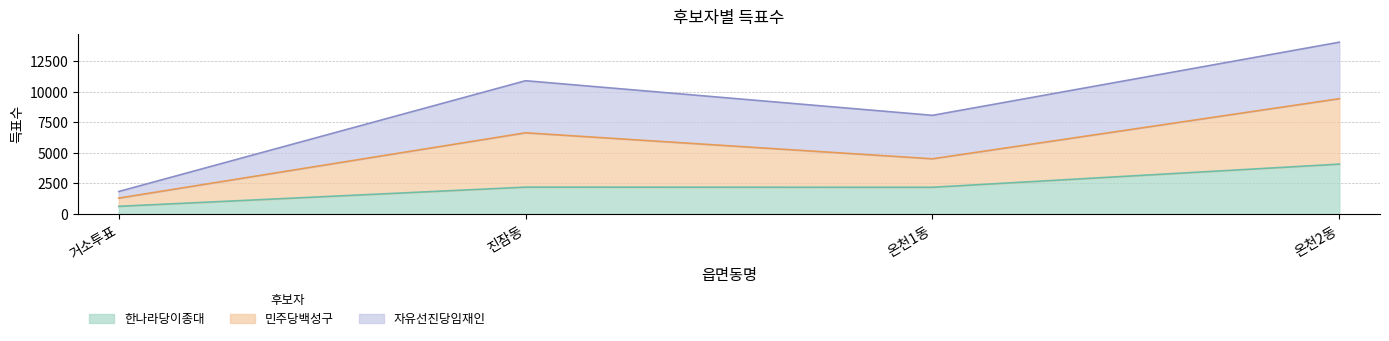

True or false: 한나라당이종대 has more than 2 interior local peaks.

False